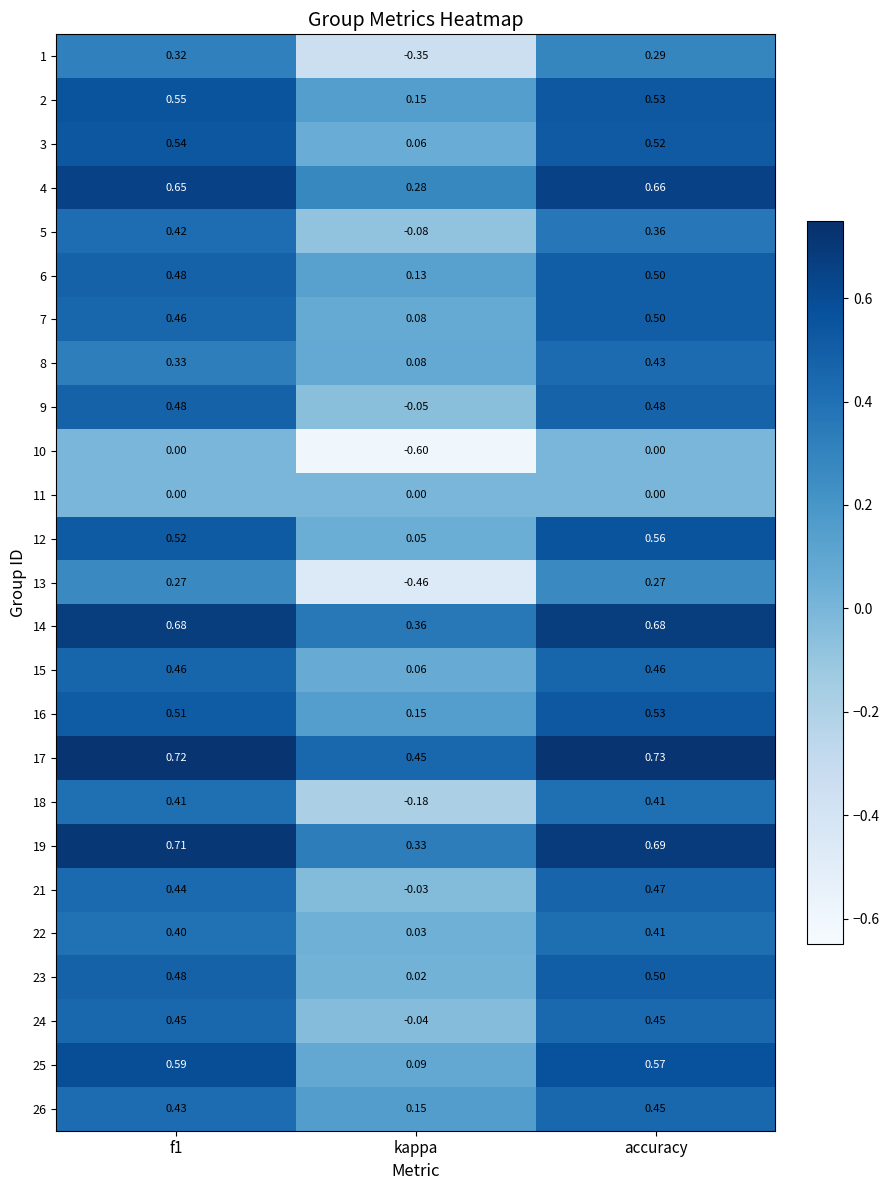

Is the value of 2 at f1 greater than the value of 5 at kappa?

Yes